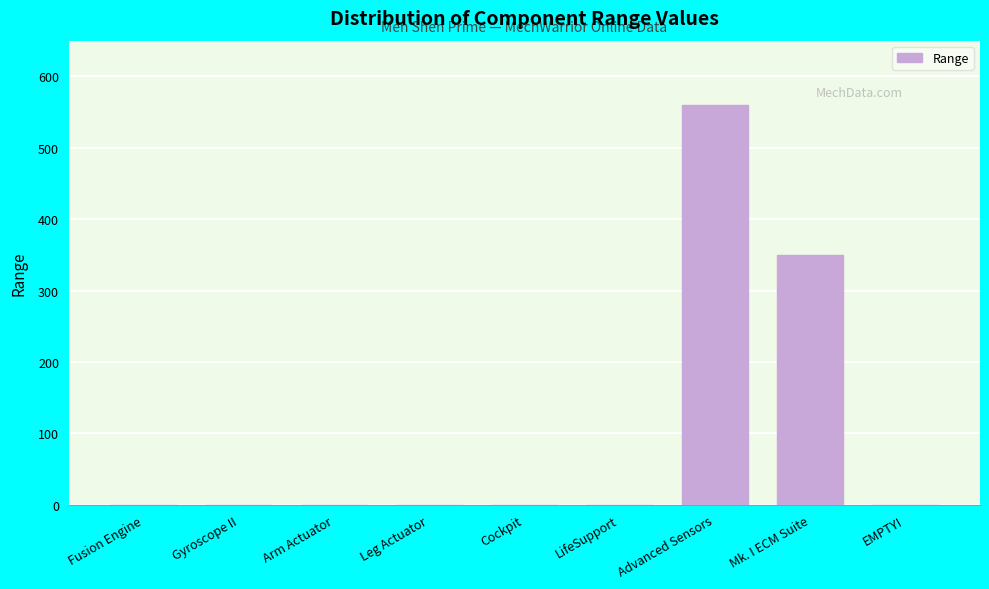

What is the change in value from Arm Actuator to Advanced Sensors?

+560